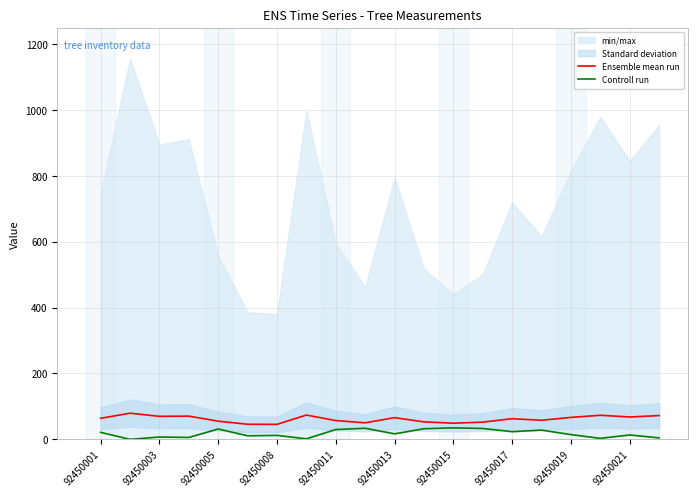

What is the maximum value for Ensemble mean run?

79.4